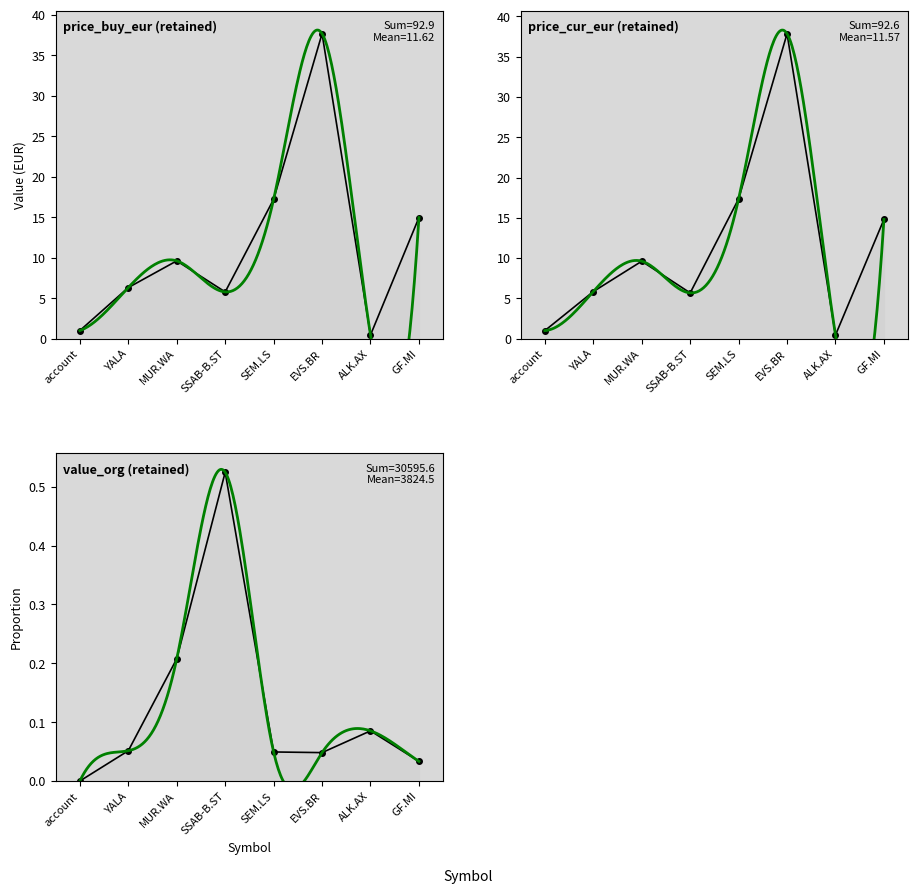

Is the value of price_cur_eur at SEM.LS greater than the value of value_org at YALA?

Yes